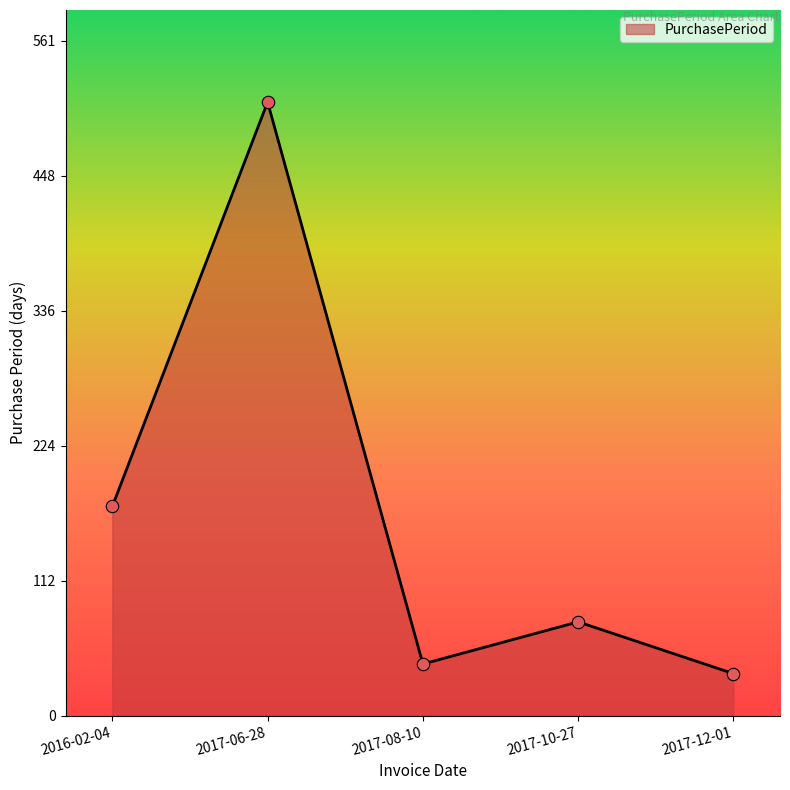

Which has a higher value, 2017-12-01 or 2016-02-04?

2016-02-04